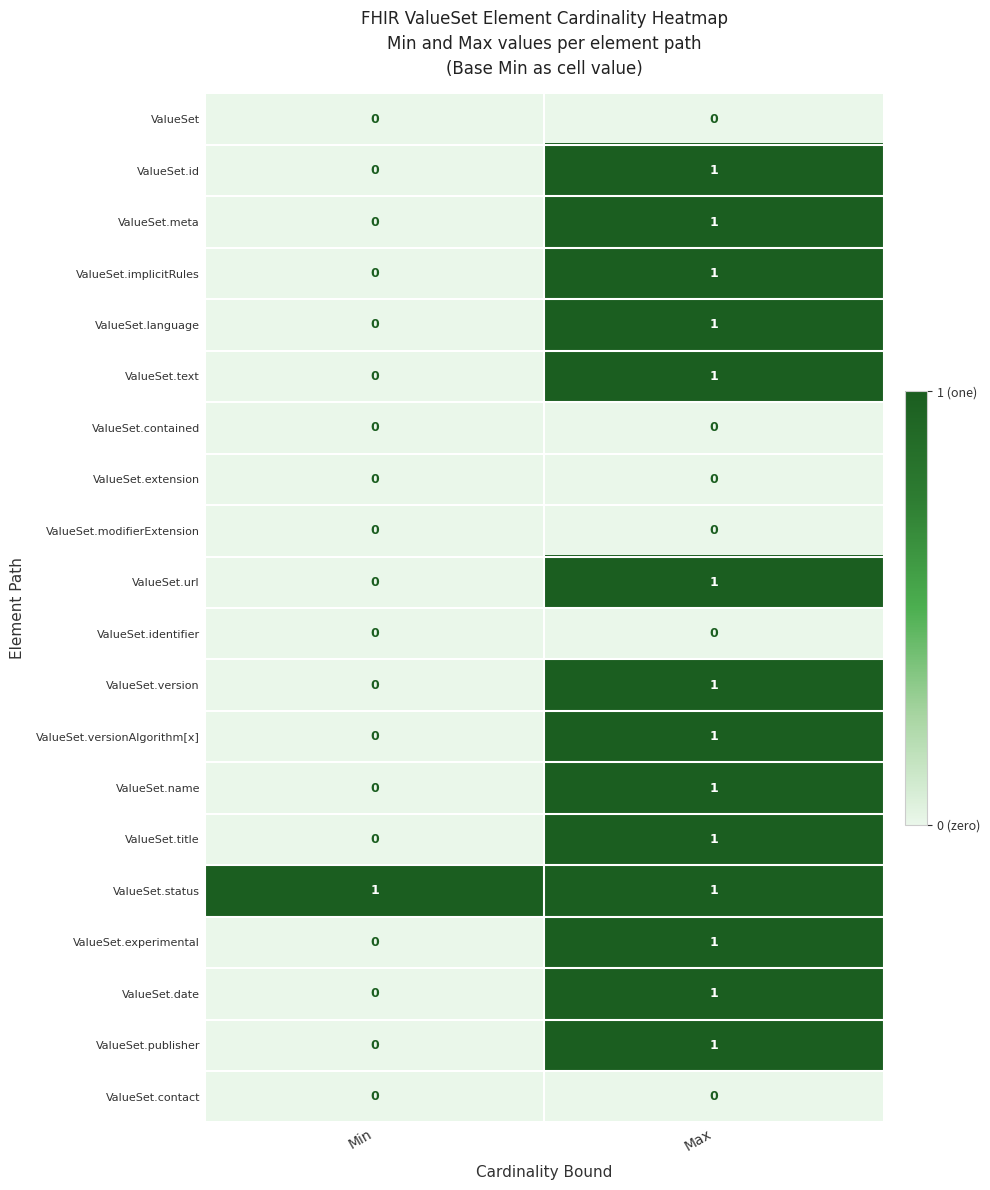

Where is ValueSet.title nearest to the value 0?

Min